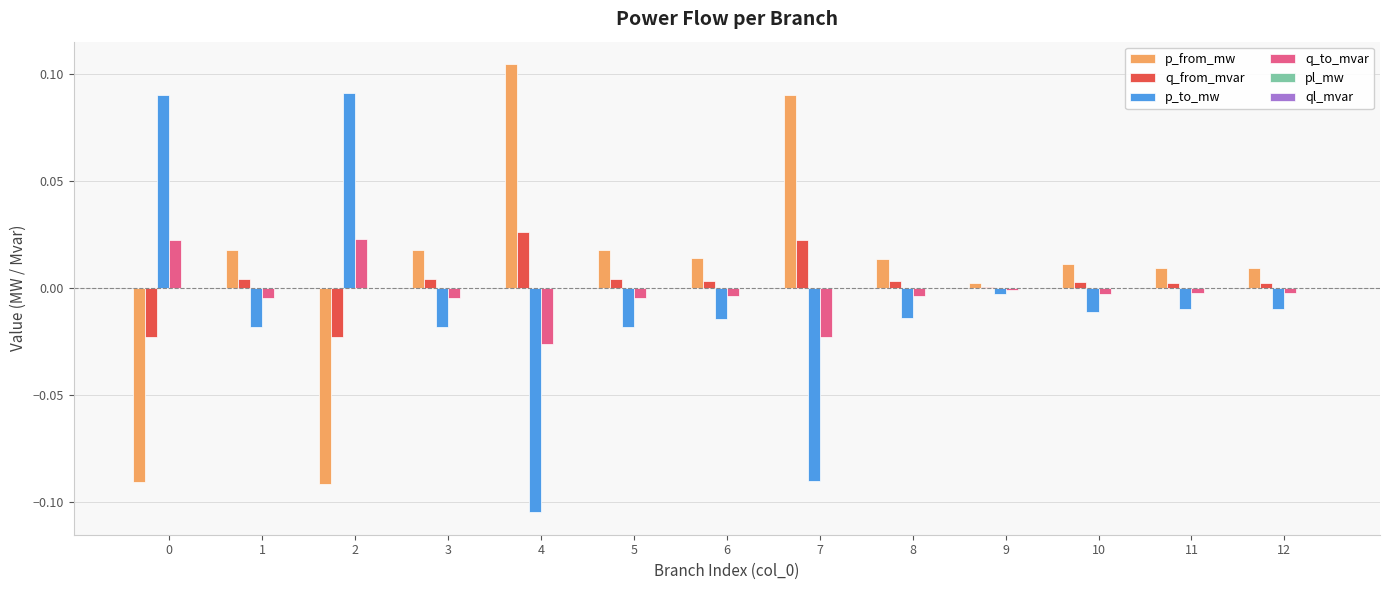

Is the value of p_to_mw at 0 greater than the value of q_from_mvar at 3?

Yes